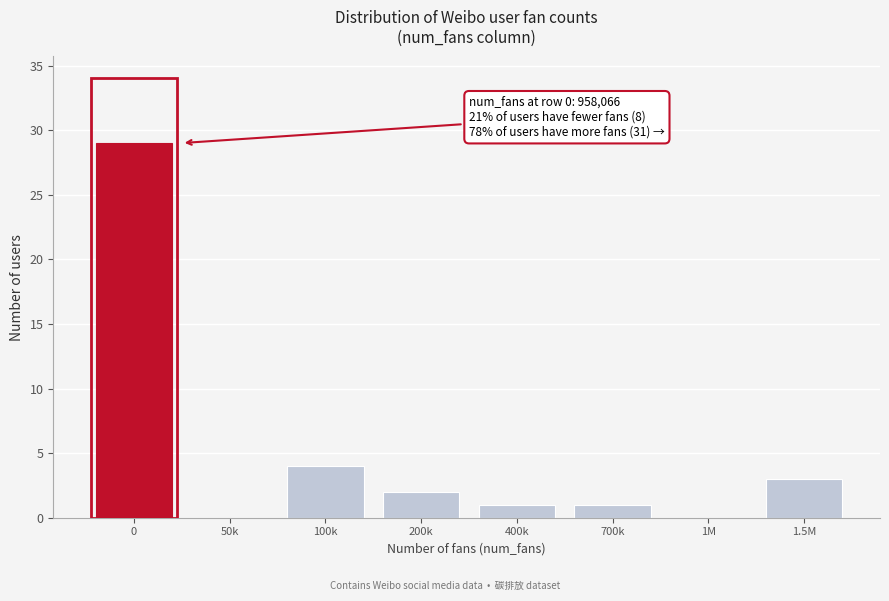

Reading left to right, transcribe all the data shown in this chart.

0=29	50k=0	100k=4	200k=2	400k=1	700k=1	1M=0	1.5M=3